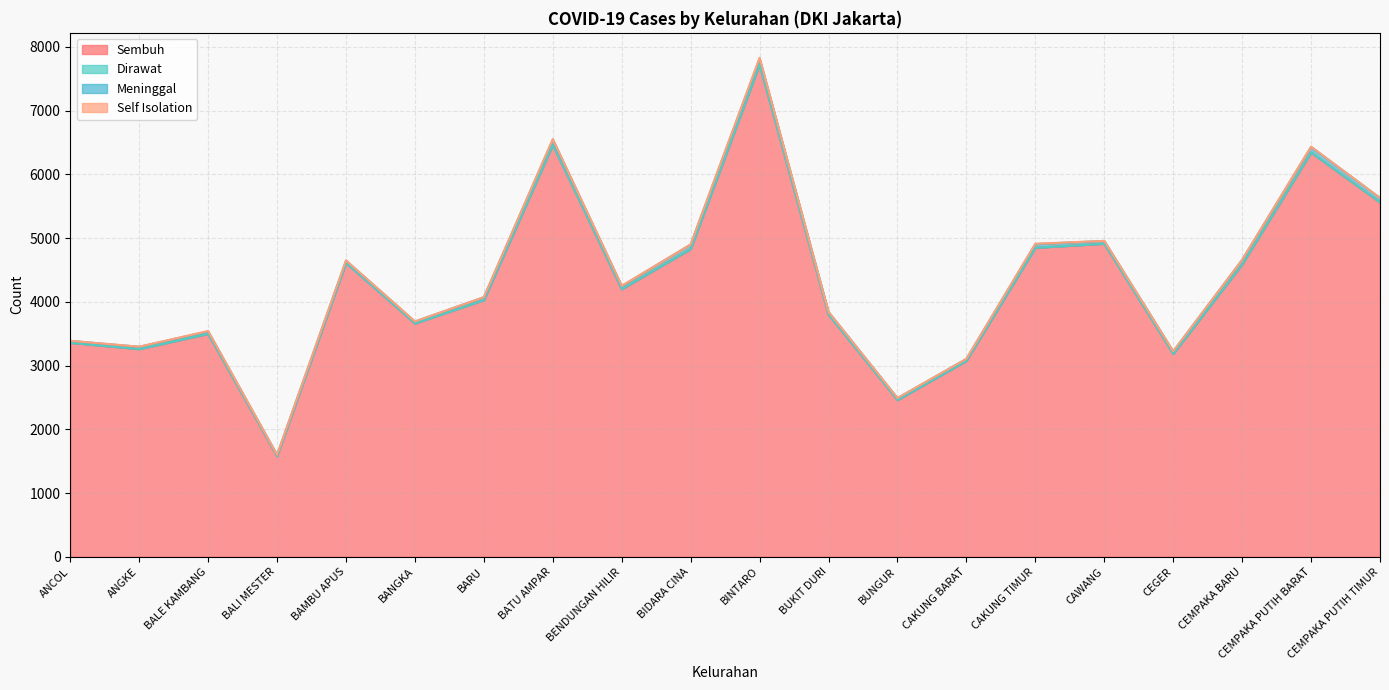

At which label does Sembuh reach its peak?

BINTARO